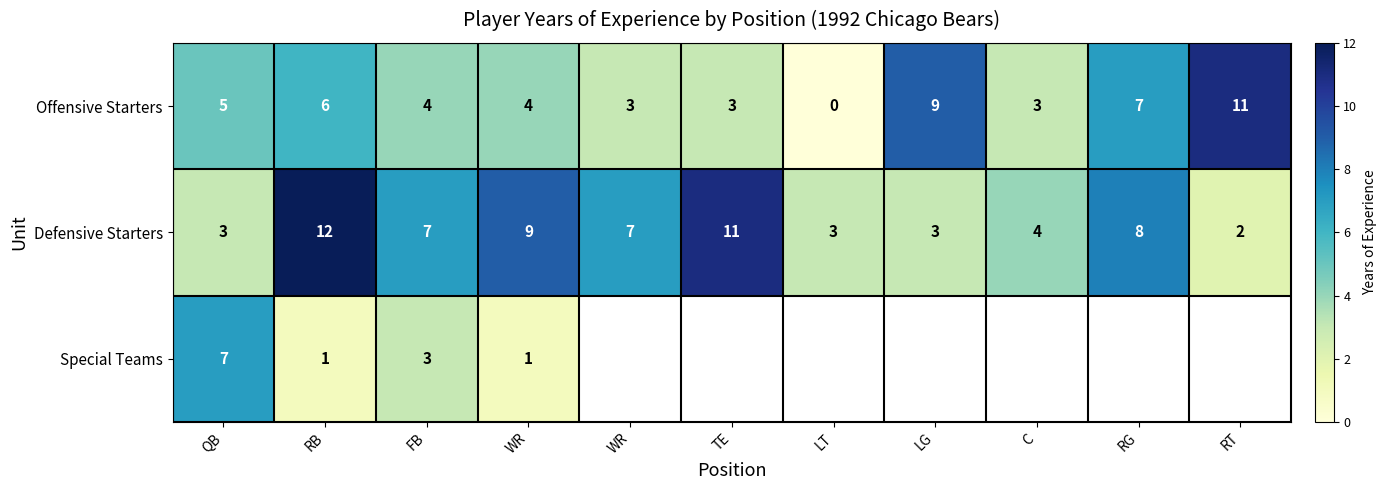

At LG, list the series in order from smallest to largest.

Defensive Starters, Special Teams, Offensive Starters